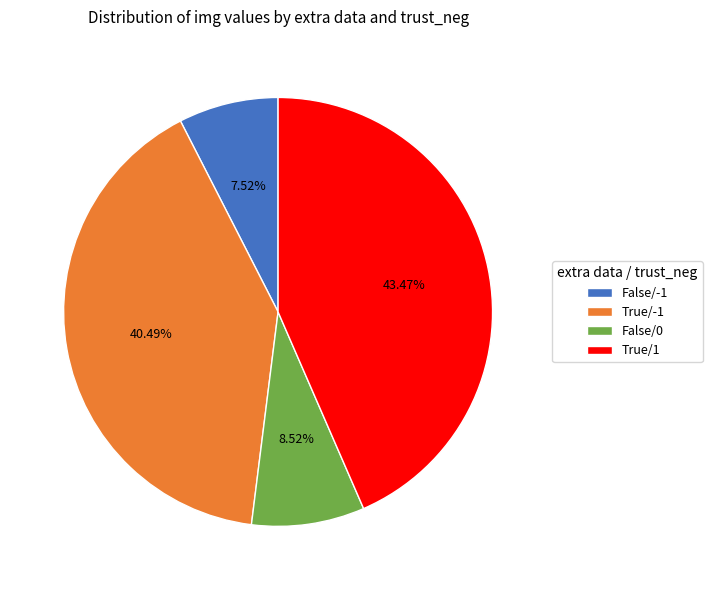

How many slices are in this pie chart?

4